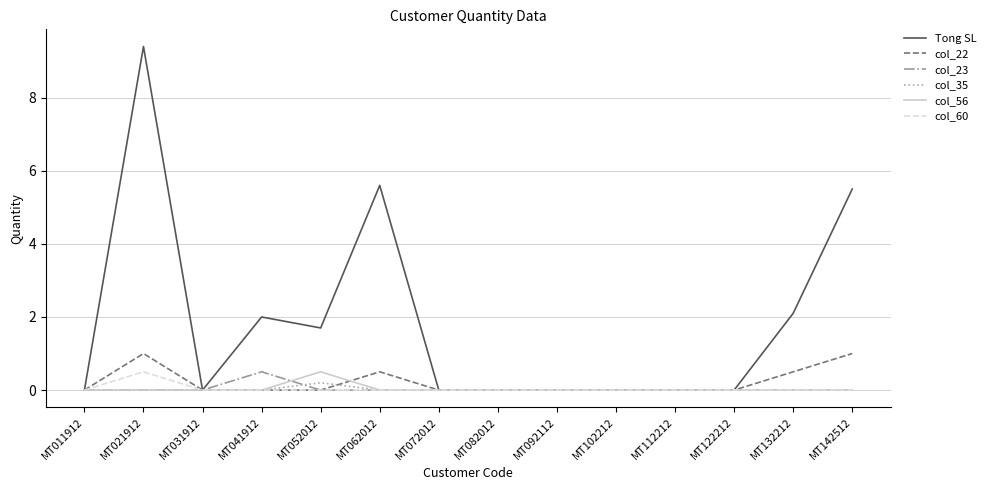

Where is Tong SL nearest to the value 4?

MT142512